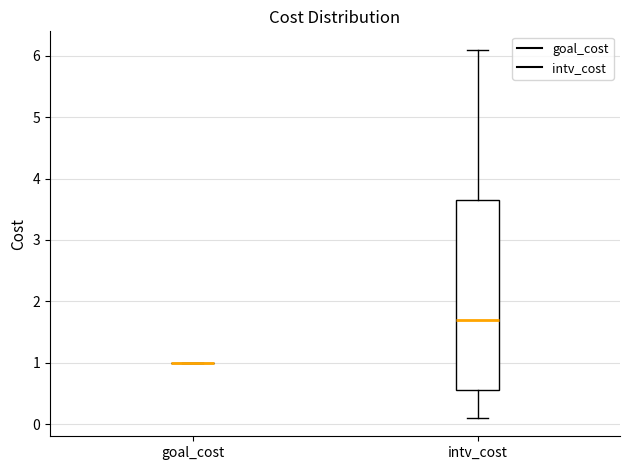

Reading left to right, read every box against the y-axis: the position of its median line, the range the box covers, and the ends of its whiskers. The values are not printed on the chart, so give them approximately, as read against the axis.

goal_cost: box collapsed to a line at 1.0, whiskers 1.0 to 1.0
intv_cost: median 1.7, box 0.6 to 3.7, whiskers 0.1 to 6.1